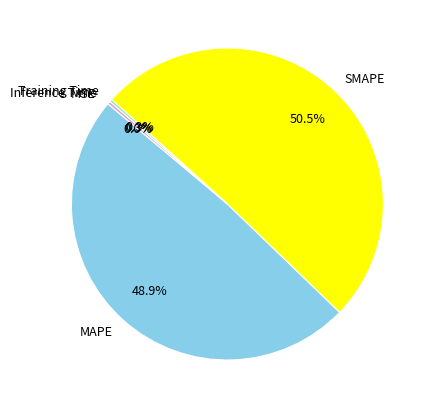

Does any single category account for the majority?

Yes